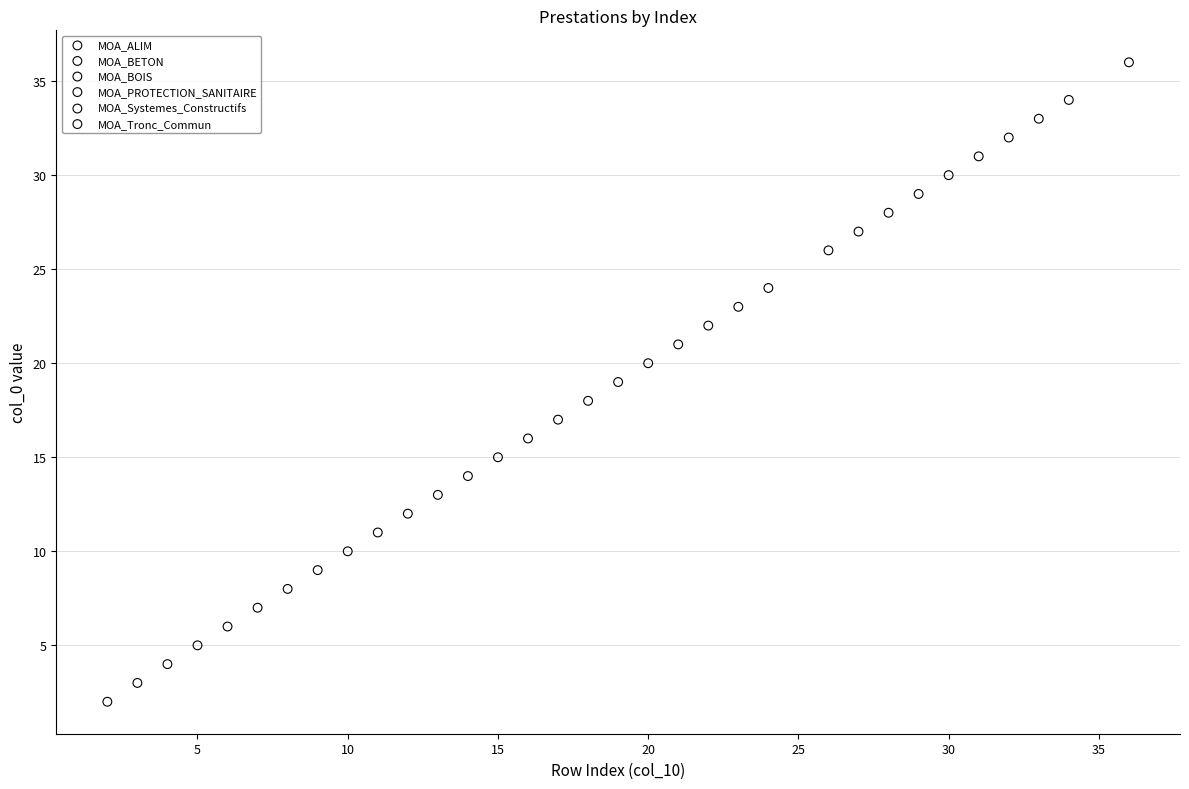

Which series reaches the maximum Y coordinate?

MOA_Tronc_Commun